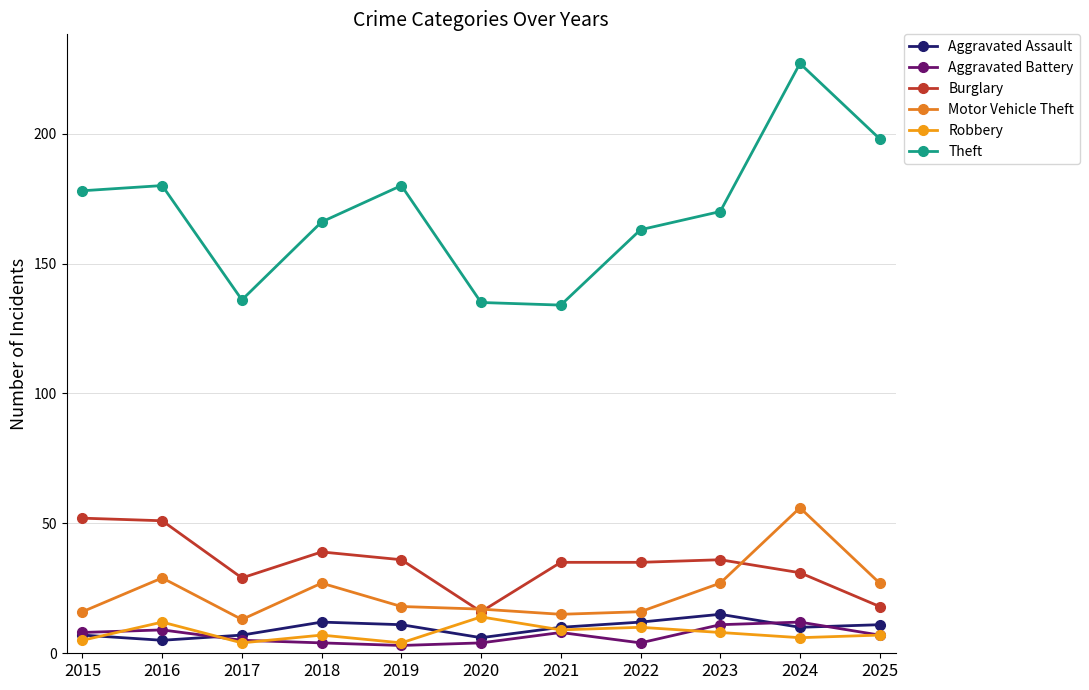

True or false: Burglary has a value of 31 at 2016.

False